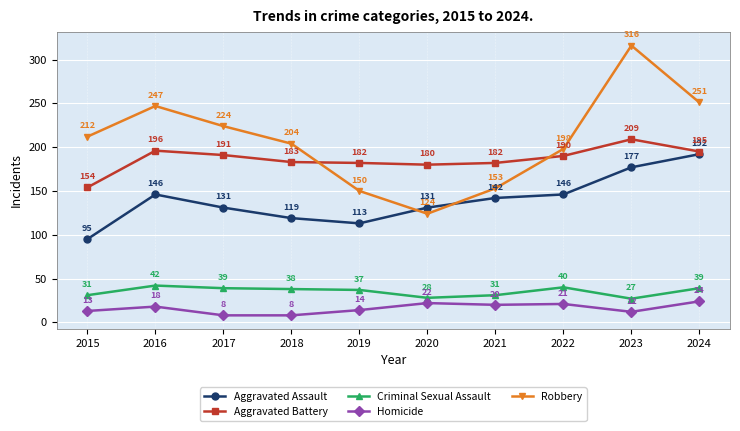

What is the average value of the Criminal Sexual Assault series?

35